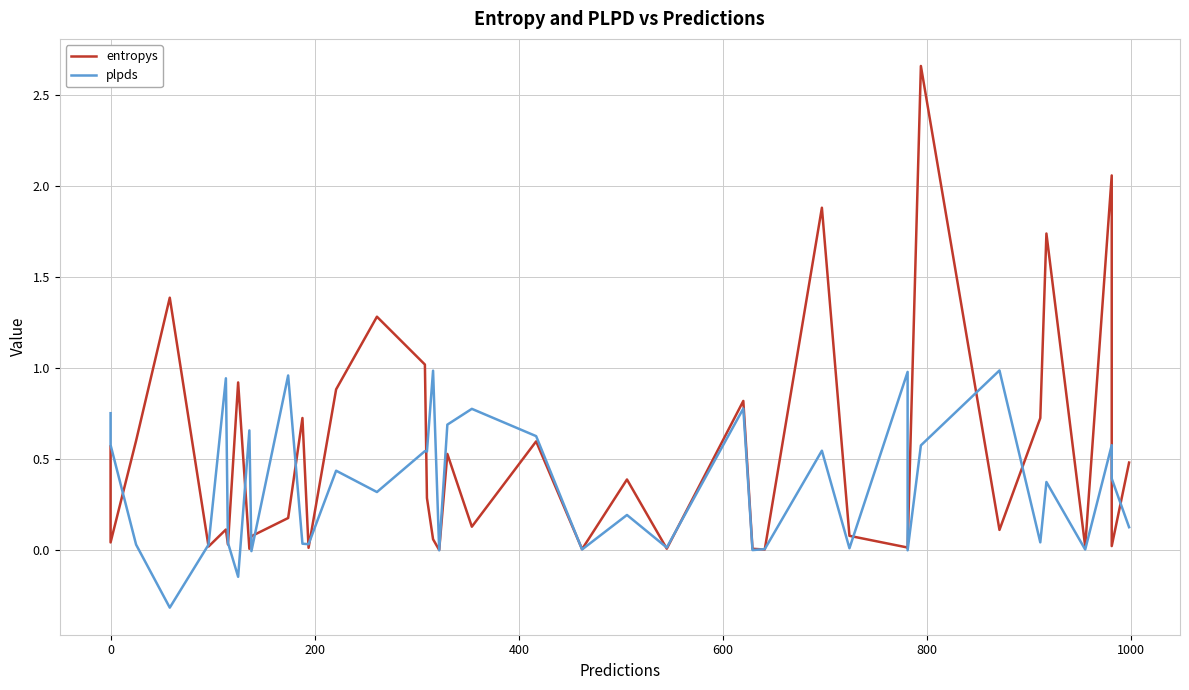

Which series has the largest range (max minus min)?

entropys